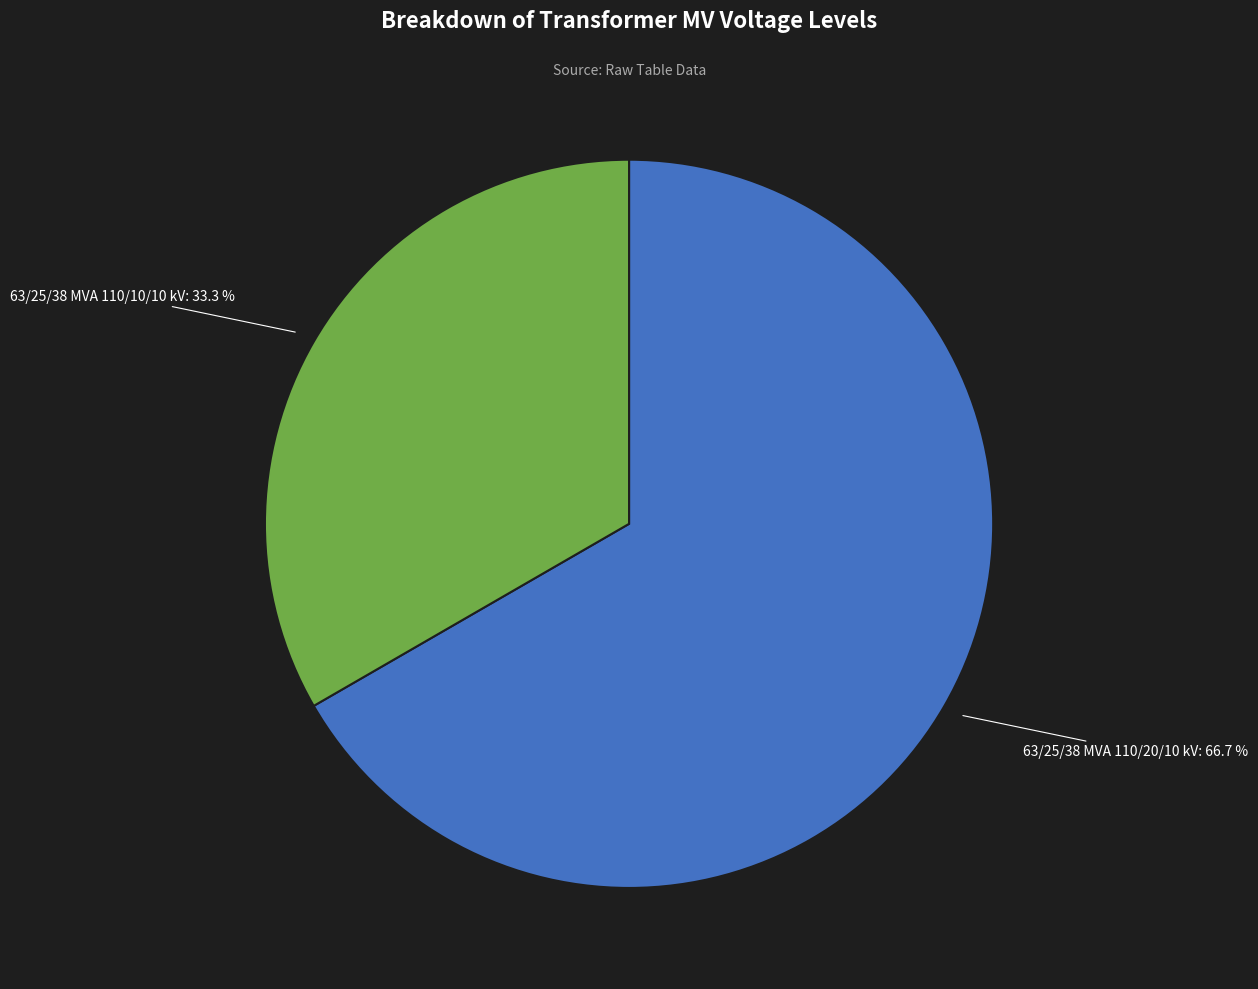

What percentage do 63/25/38 MVA 110/10/10 kV and 63/25/38 MVA 110/20/10 kV together represent?

100.0%